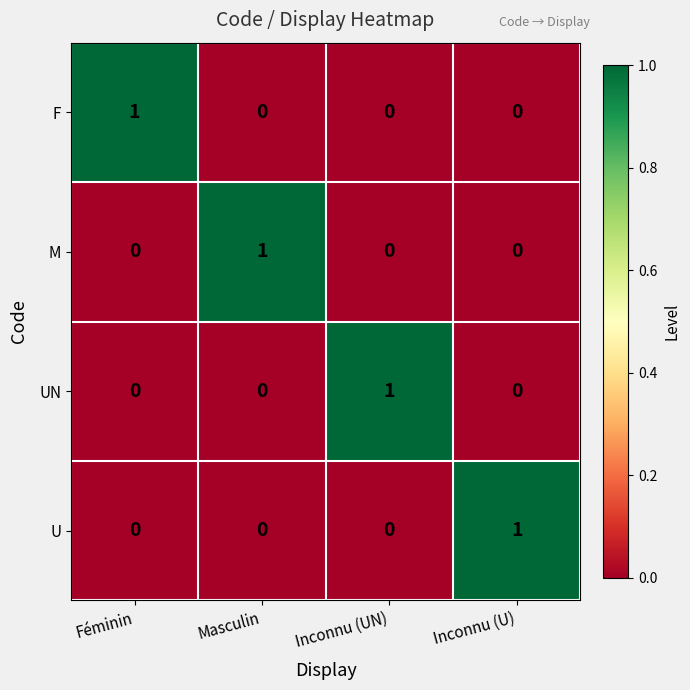

Count the F values in the range 0 to 1.

4